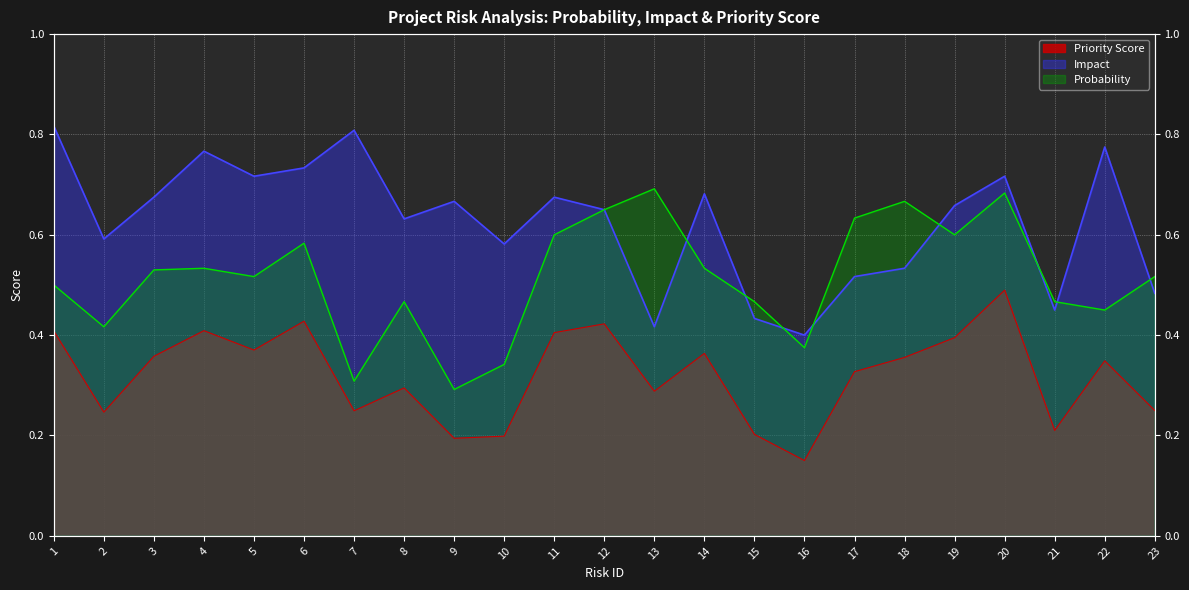

Reading left to right, list all the values displayed in this chart.

Probability: 0.5	0.4	0.5	0.5	0.5	0.6	0.3	0.5	0.3	0.3	0.6	0.7	0.7	0.5	0.5	0.4	0.6	0.7	0.6	0.7	0.5	0.5	0.5
Impact: 0.8	0.6	0.7	0.8	0.7	0.7	0.8	0.6	0.7	0.6	0.7	0.7	0.4	0.7	0.4	0.4	0.5	0.5	0.7	0.7	0.5	0.8	0.5
Priority Score: 0.4	0.2	0.4	0.4	0.4	0.4	0.2	0.3	0.2	0.2	0.4	0.4	0.3	0.4	0.2	0.1	0.3	0.4	0.4	0.5	0.2	0.3	0.2